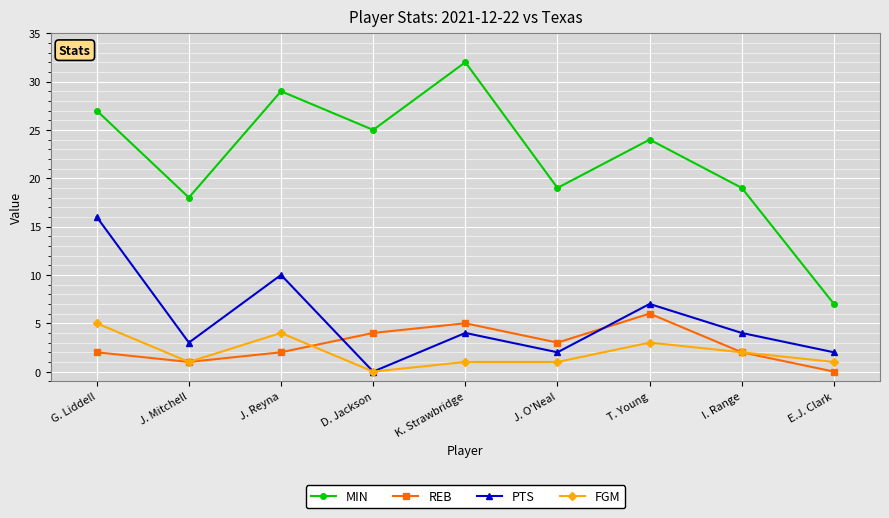

How many values in the MIN series are below 24?

4